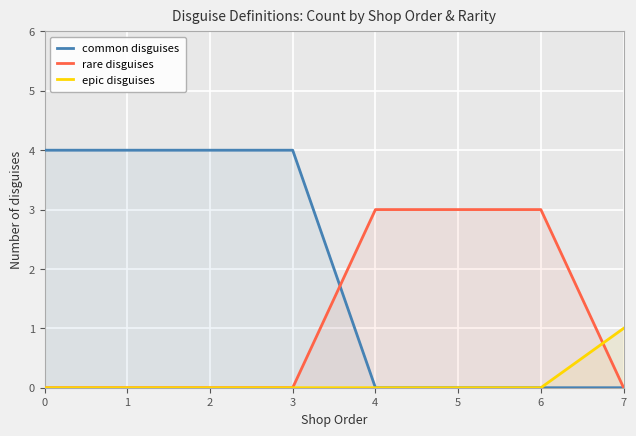

True or false: rare disguises has more than 2 points higher than both neighbors.

False